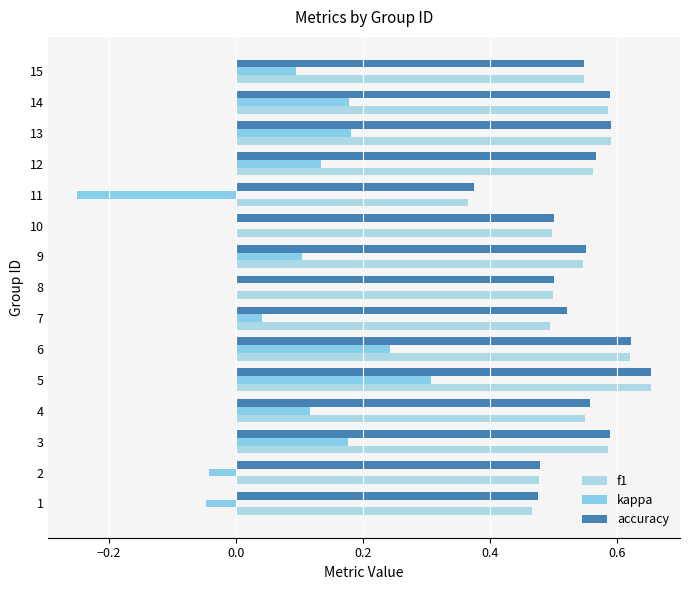

What is the highest value of the accuracy series?

0.7